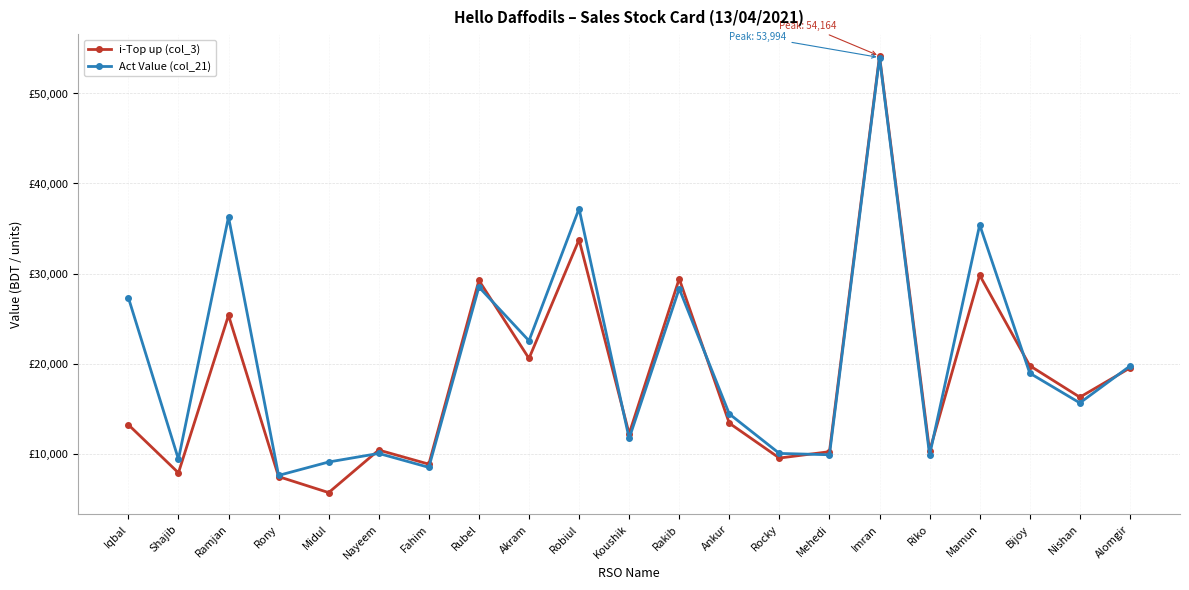

Which series changed the most between Midul and Rocky?

i-Top up (col_3)